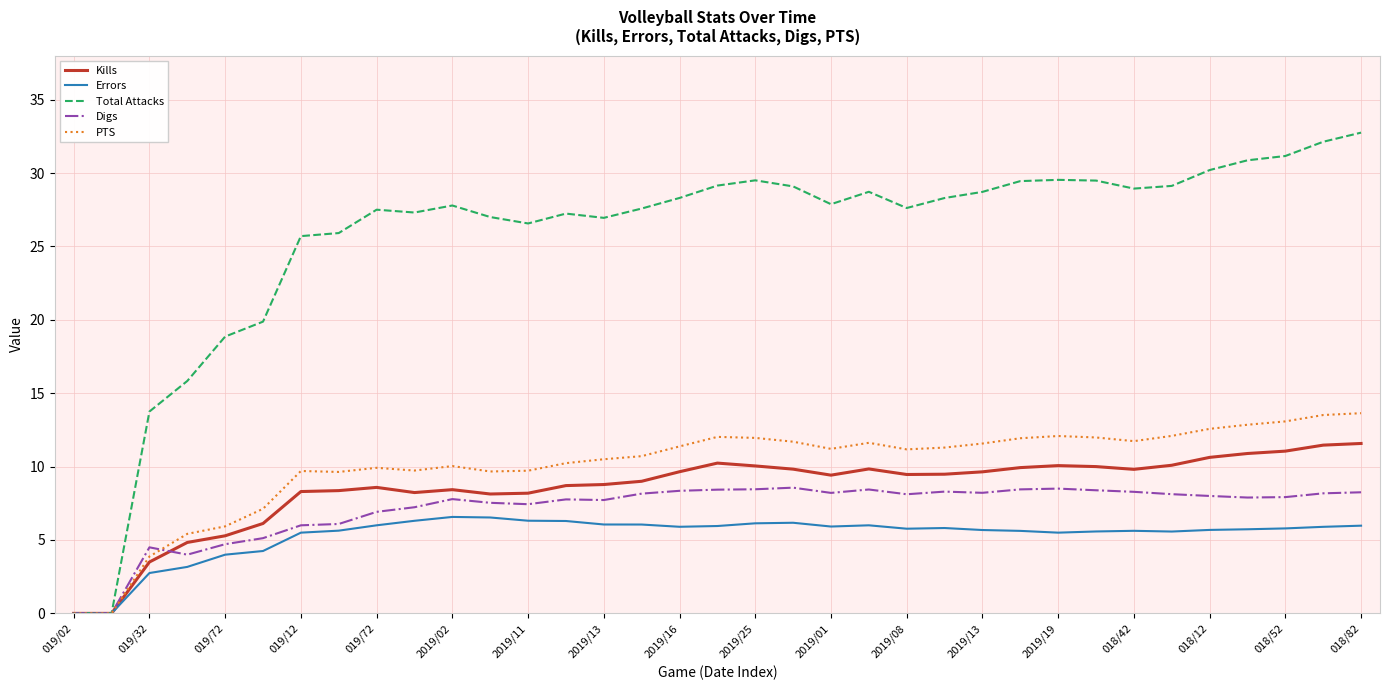

List the series in order of their peak value, highest first.

Total Attacks, PTS, Kills, Digs, Errors